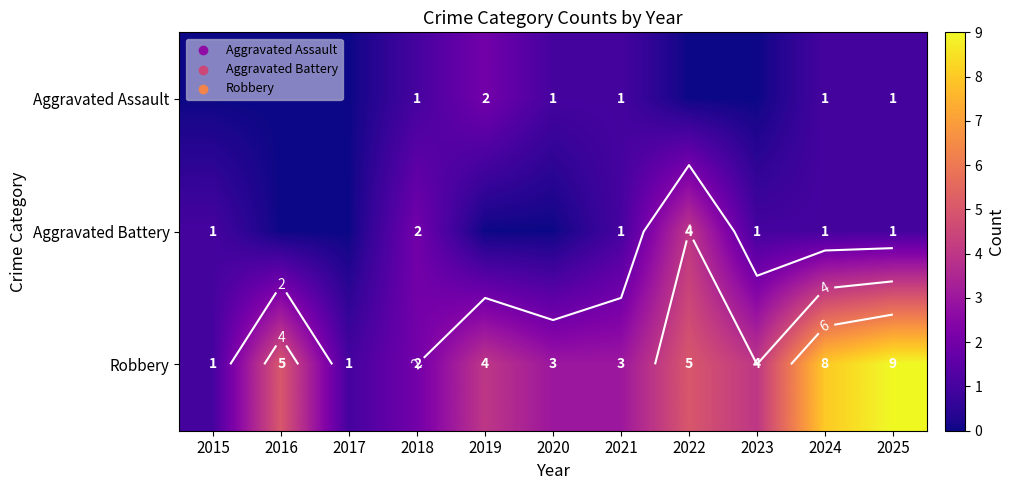

At which category is the sum across all series the highest?

2025